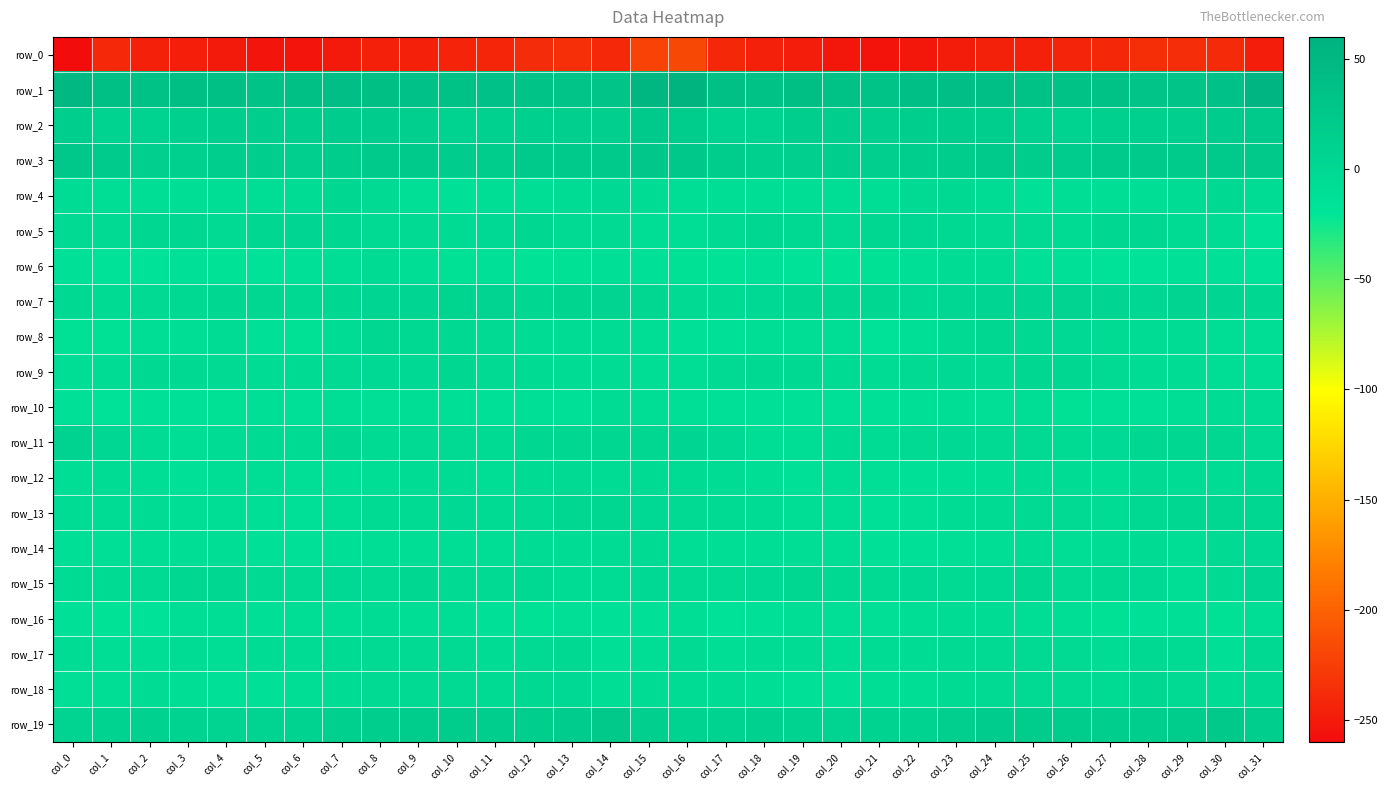

What is the minimum value for row_5?

-14.5